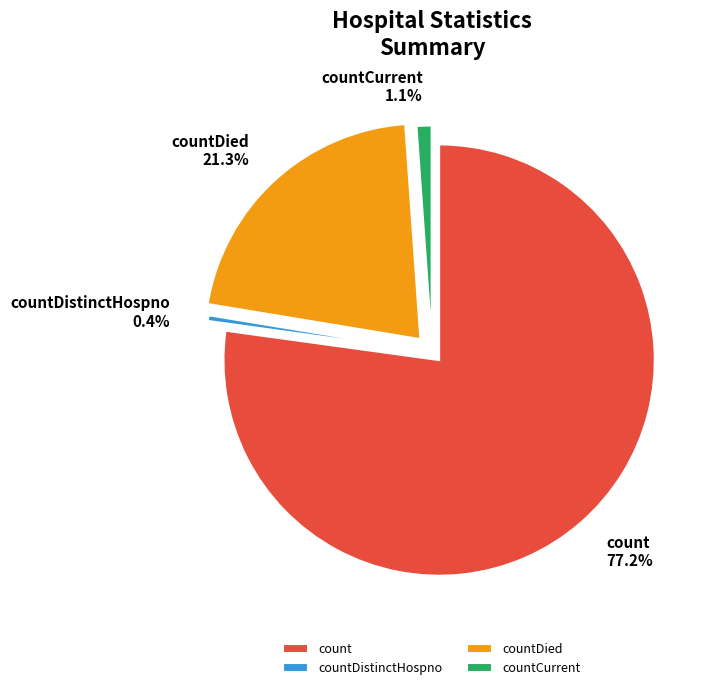

To the nearest percent, what is the average slice percentage?

25%